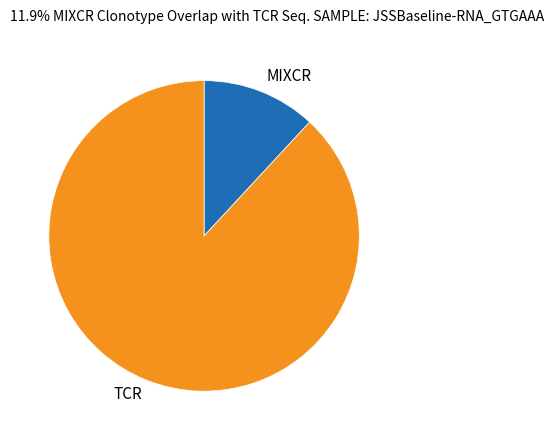

Which category has the smallest portion of the pie?

MIXCR